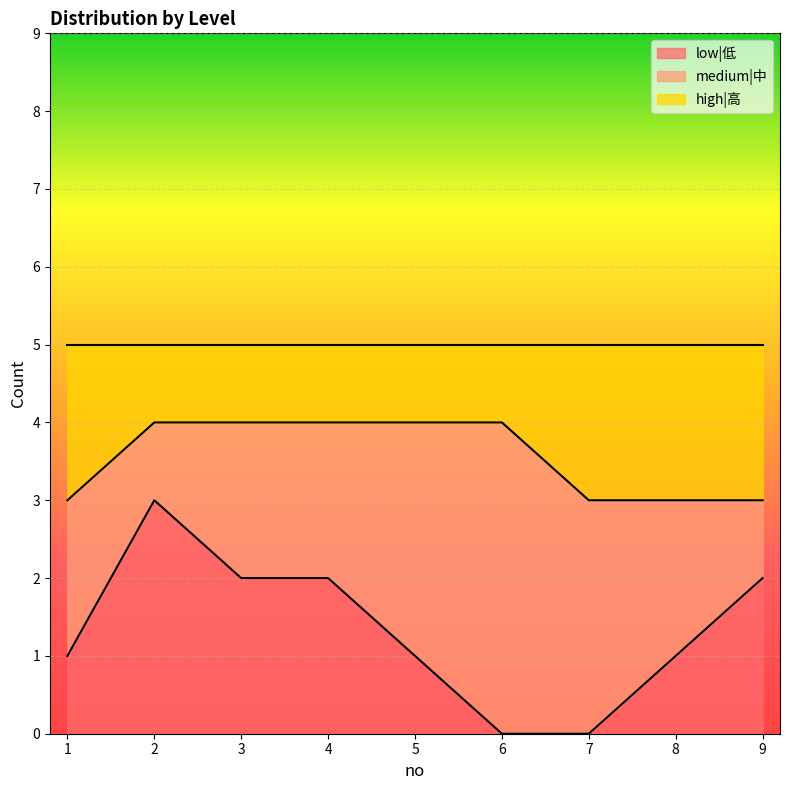

What is the highest value of the low|低 series?

3